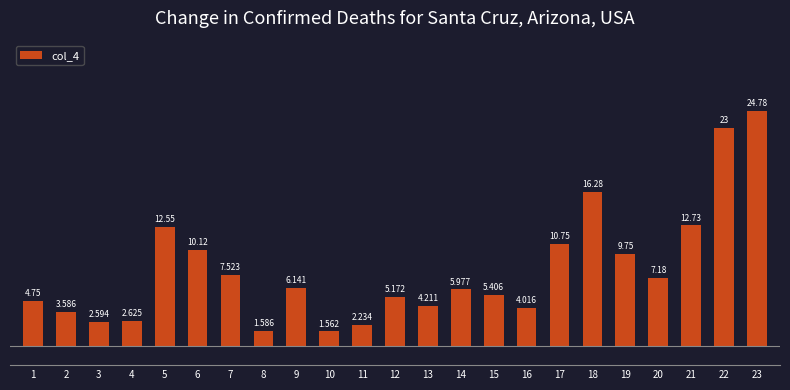

What is the sum of all values?

184.5